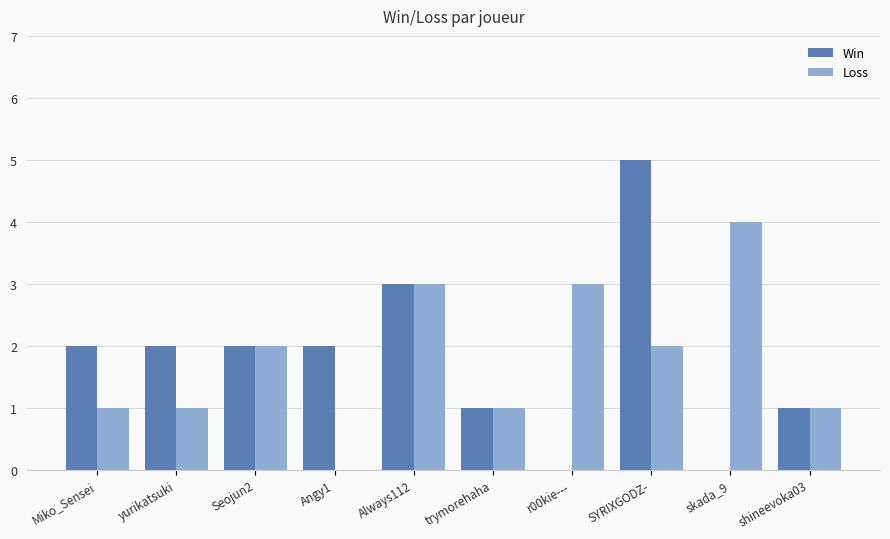

Does the chart contain stacked bars?

No